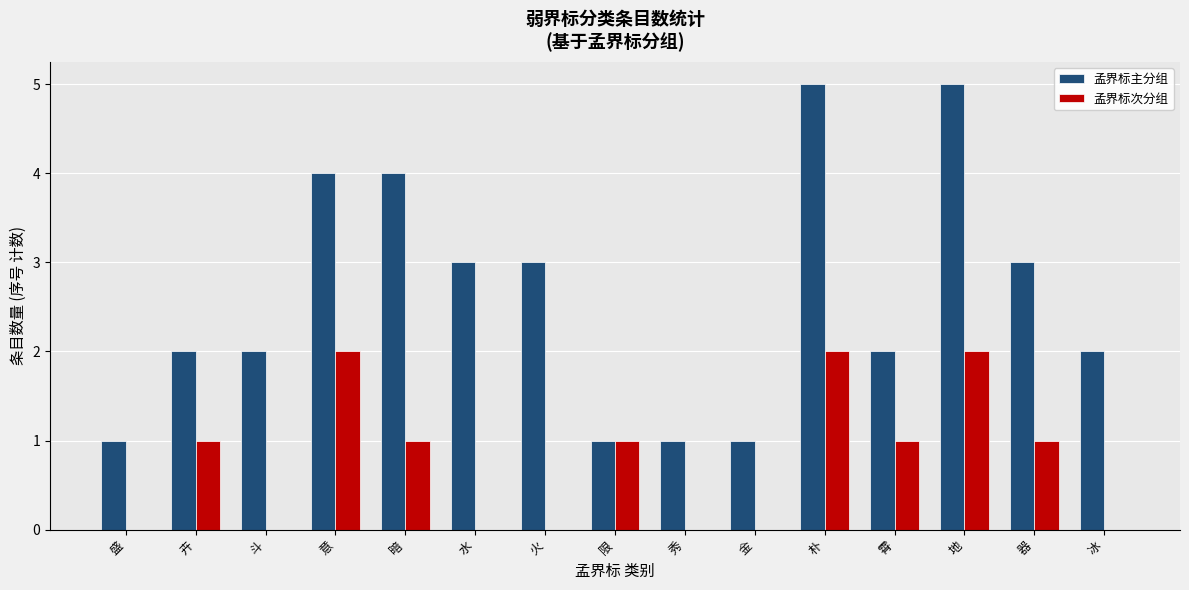

Is the value of 孟界标主分组 at 地 greater than the value of 孟界标次分组 at 朴?

Yes